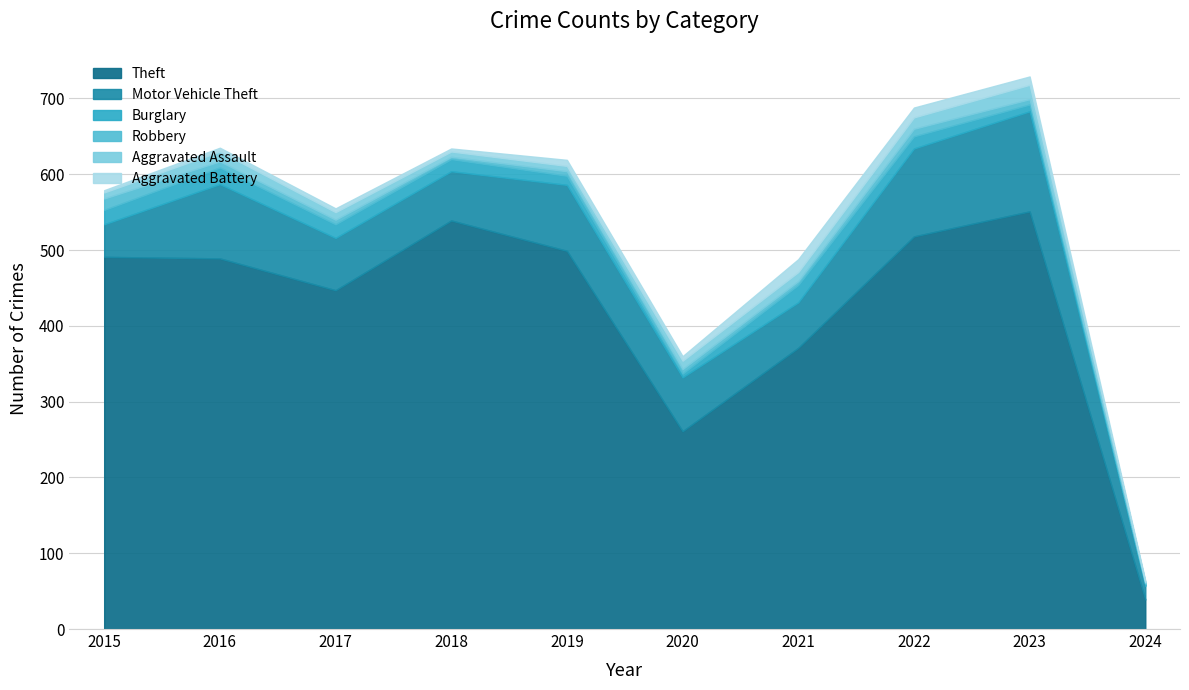

Reading left to right, transcribe all the data shown in this chart.

Theft: 491	489	447	539	499	261	371	518	551	39
Motor Vehicle Theft: 43	98	69	65	87	71	60	116	132	18
Burglary: 19	22	18	16	12	5	23	16	9	2
Robbery: 15	8	6	3	6	6	5	10	7	2
Aggravated Assault: 8	13	10	7	7	11	12	15	19	1
Aggravated Battery: 3	5	5	4	8	6	17	13	11	2